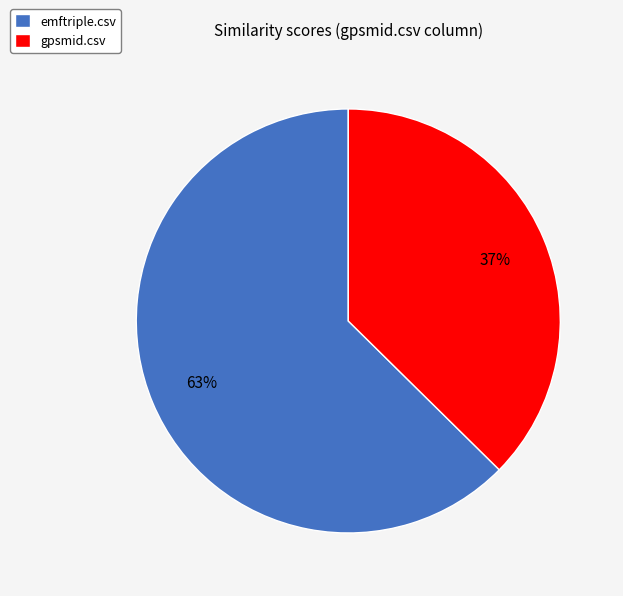

The emftriple.csv slice represents 53% of the pie. True or false?

False